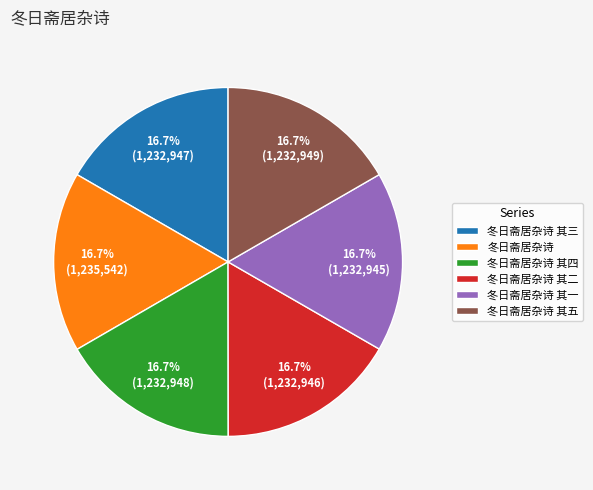

What portion of the pie excludes 冬日斋居杂诗 其三?

83.3%